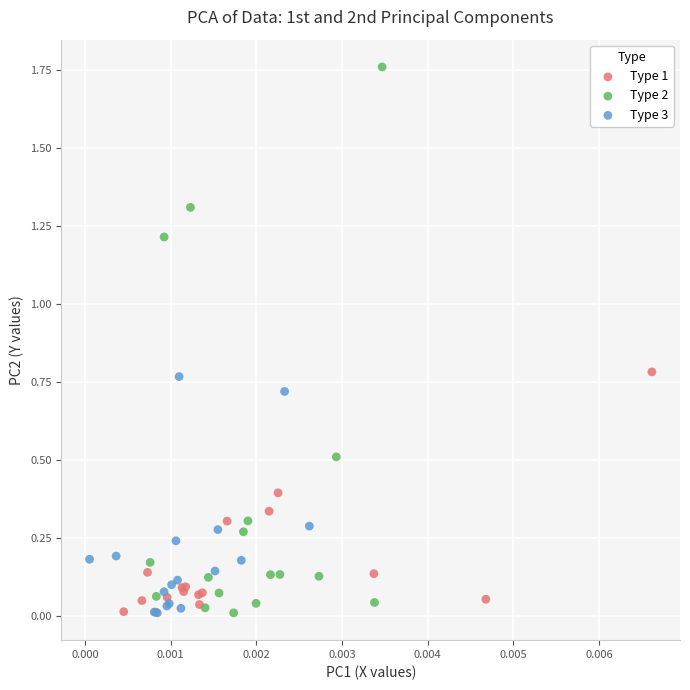

Which series reaches the maximum Y coordinate?

Type 2